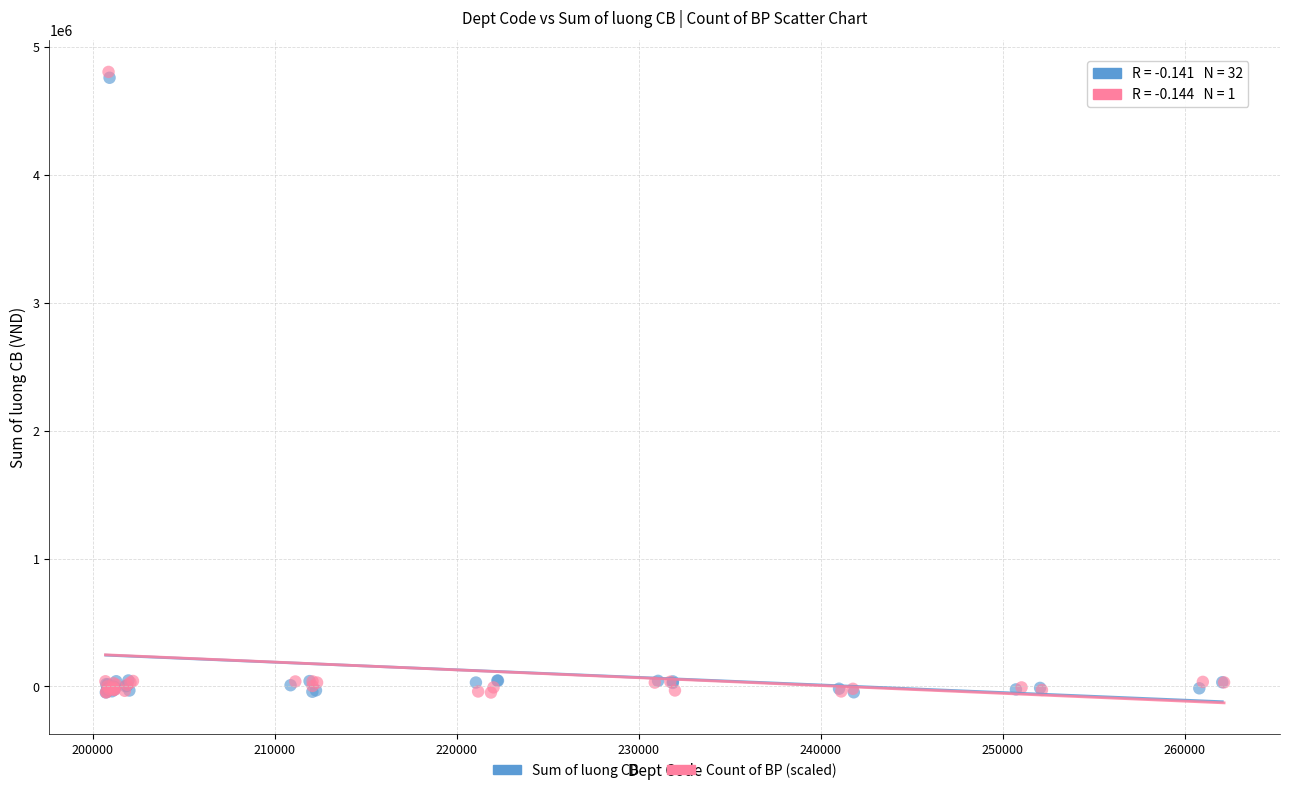

What are all the series names shown in the legend?

Sum of luong CB, Count of BP (scaled)